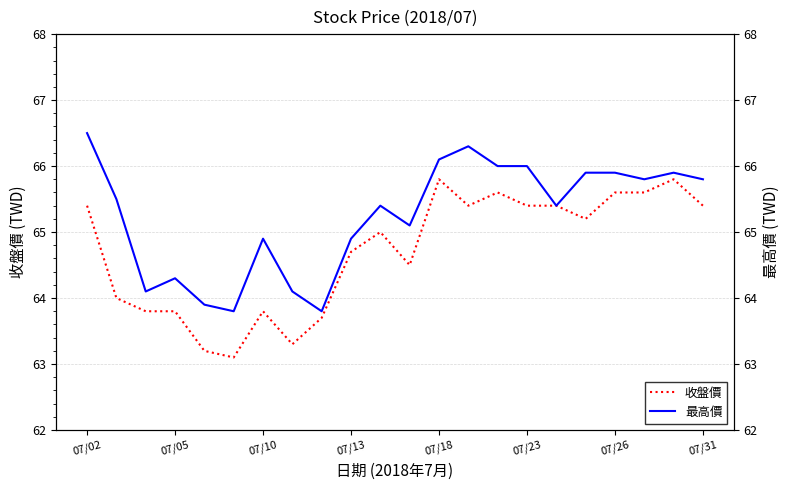

What is the maximum value for 收盤價?

65.8